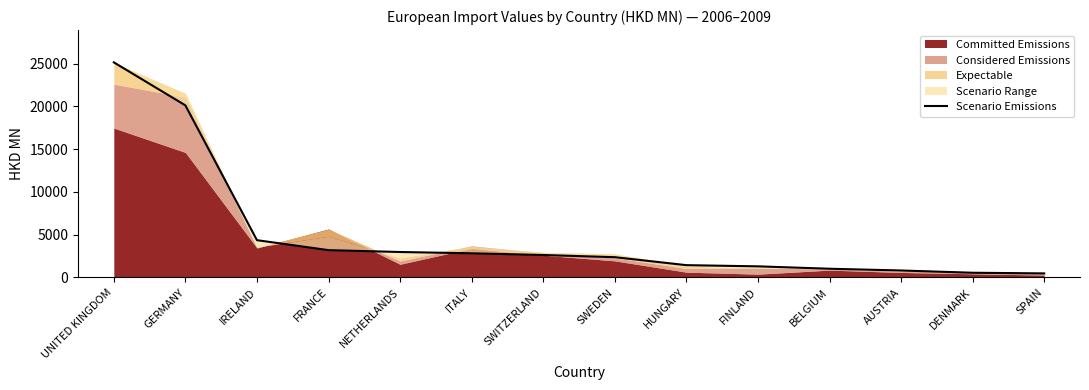

What is the greatest value displayed?

25140.0